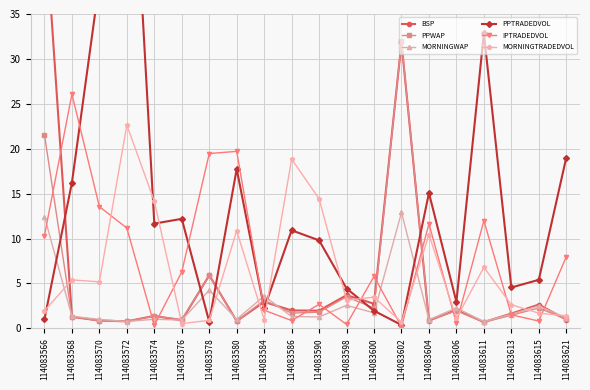

What is the value of the PPTRADEDVOL point at the 7th from the left?

0.7